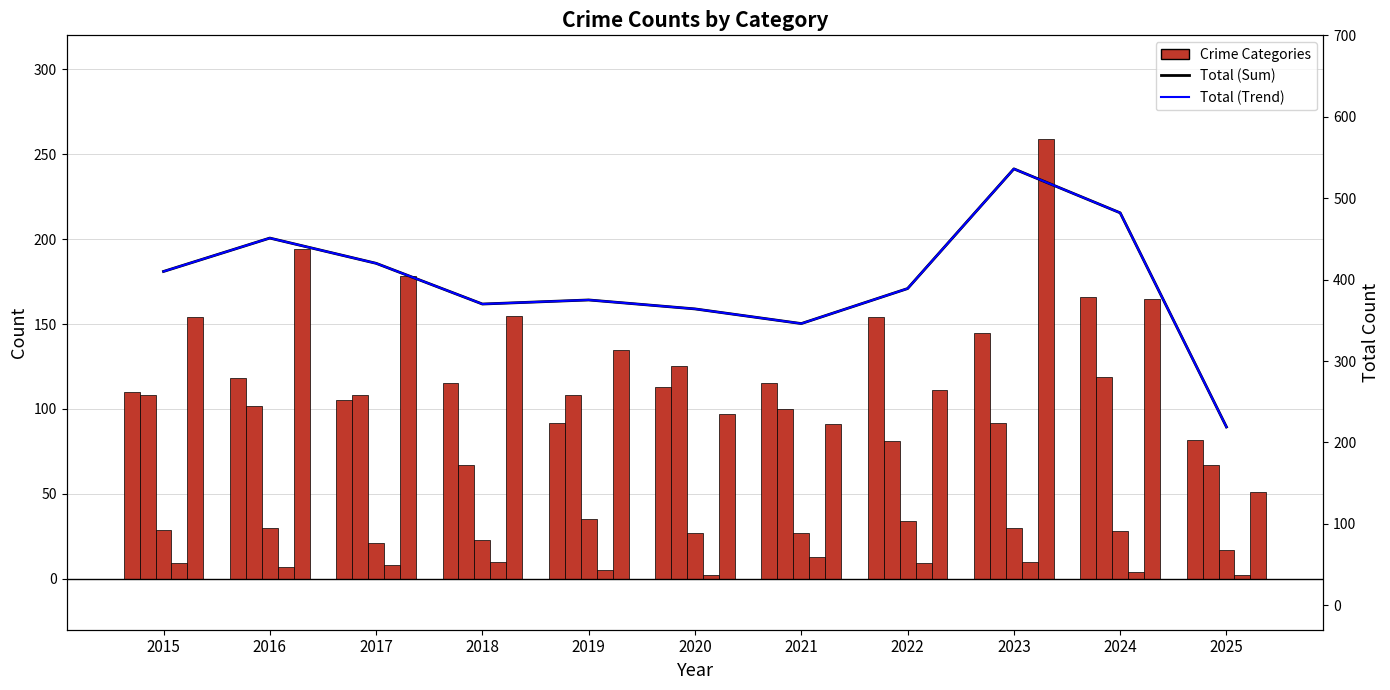

What is the value of the Aggravated Battery bar at the 11th from the left?

67